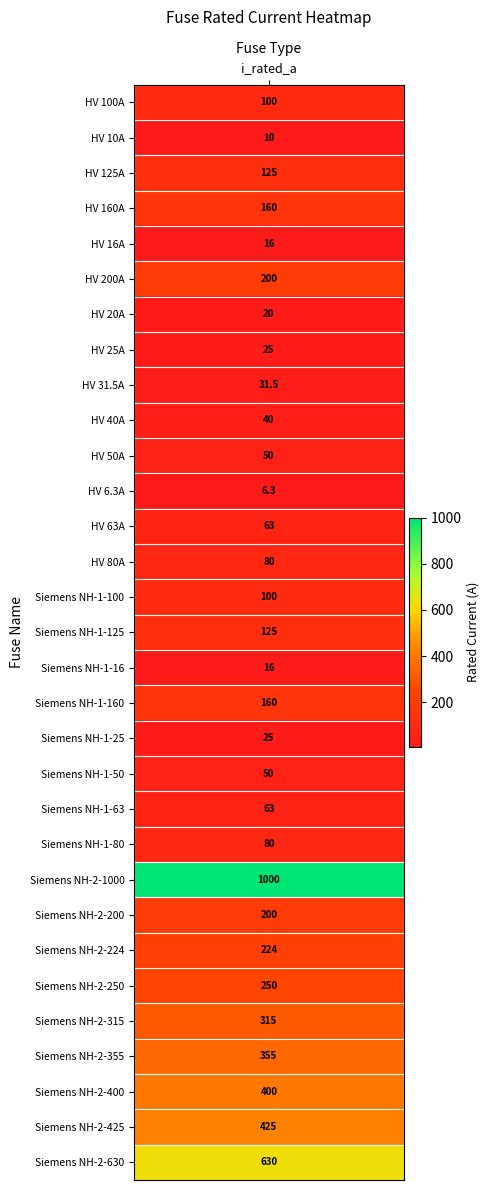

How many values exceed 100?

14